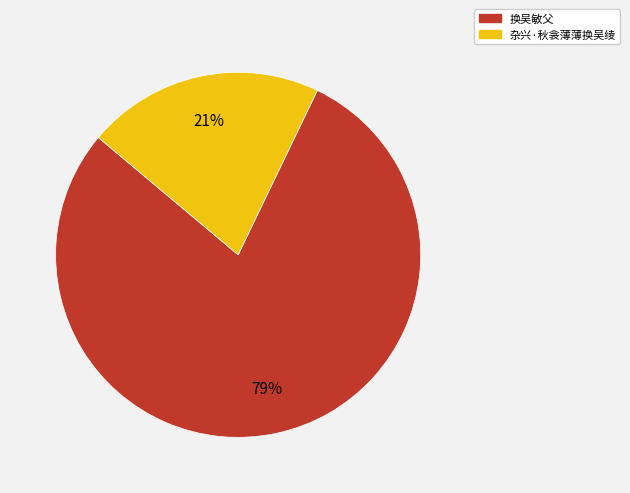

The 杂兴·秋衾薄薄换吴绫 slice represents 21% of the pie. True or false?

True